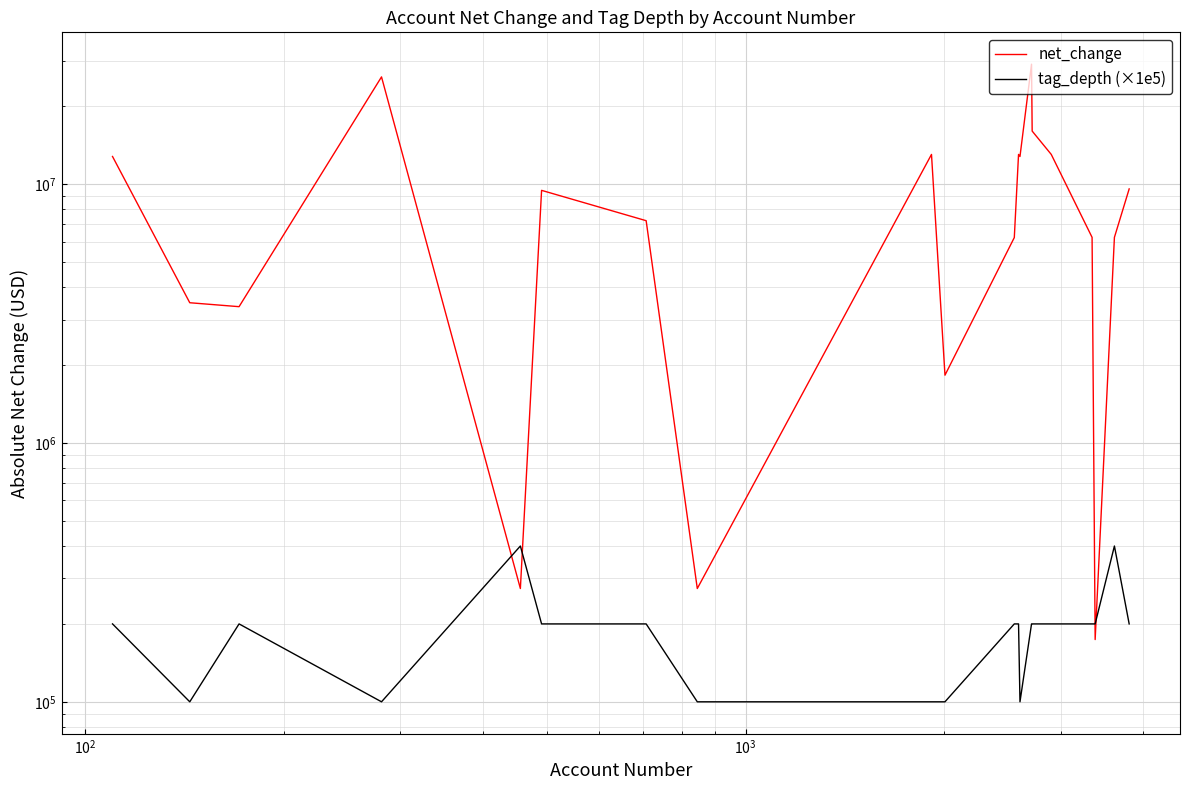

Which series has the largest total across all categories?

net_change